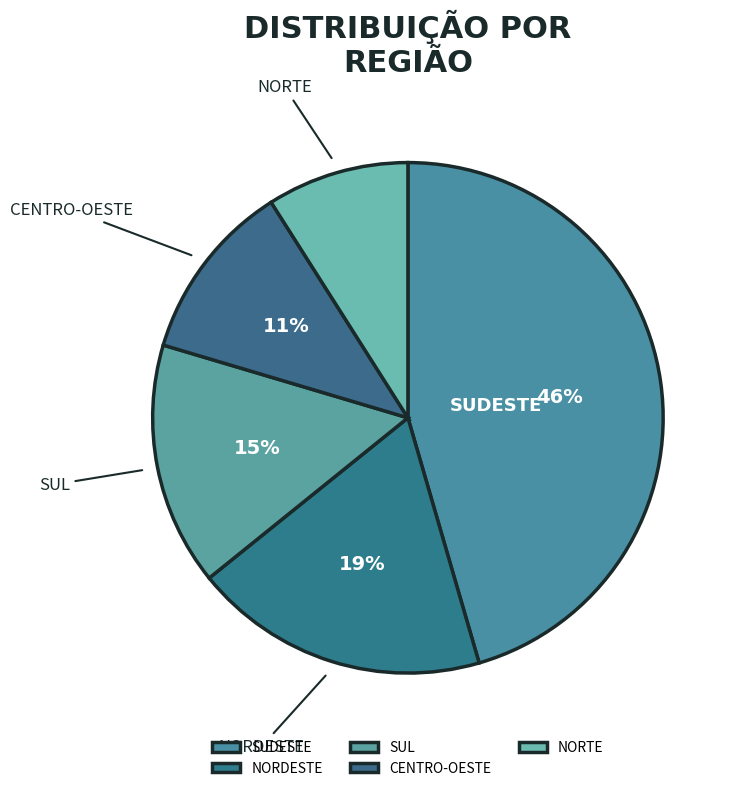

How many segments does this pie chart have?

5